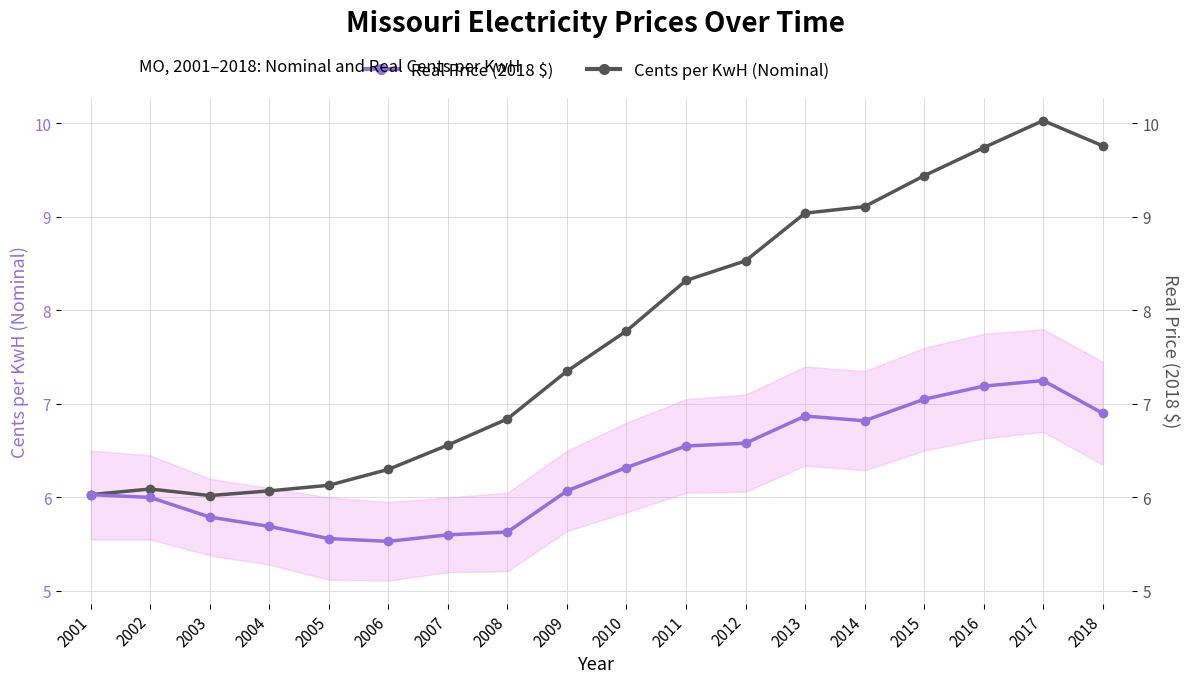

What is the sum of all Real Price (2018 $) values?

113.4